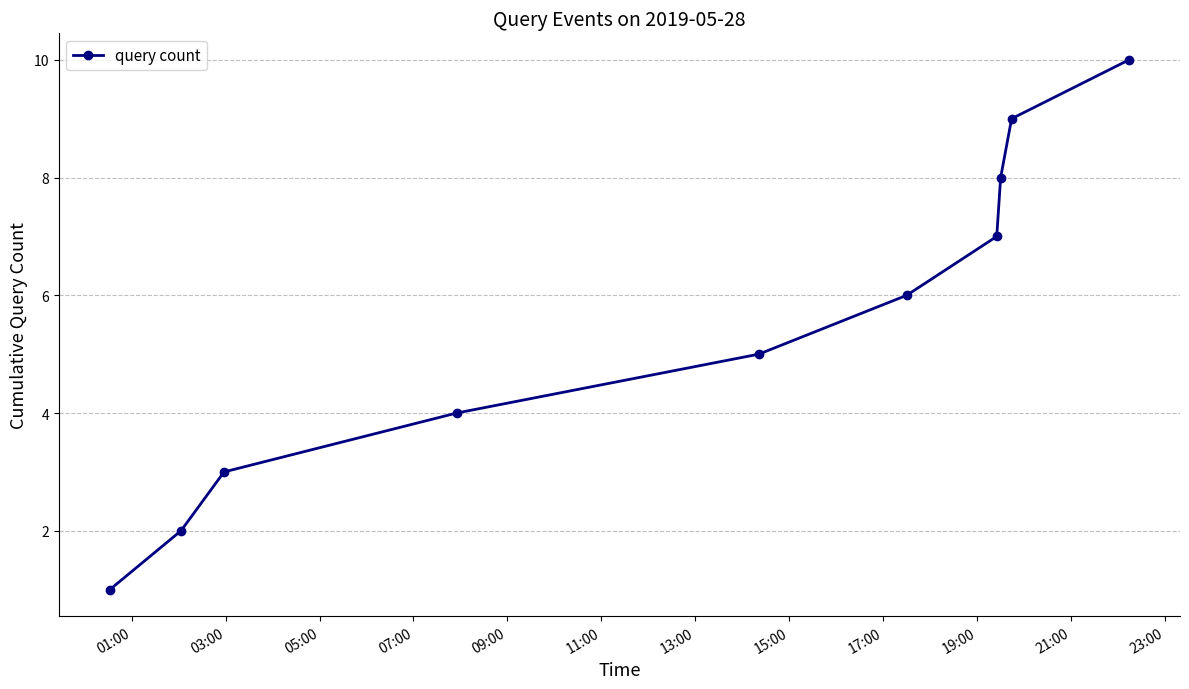

What is the difference between the maximum and minimum values?

9